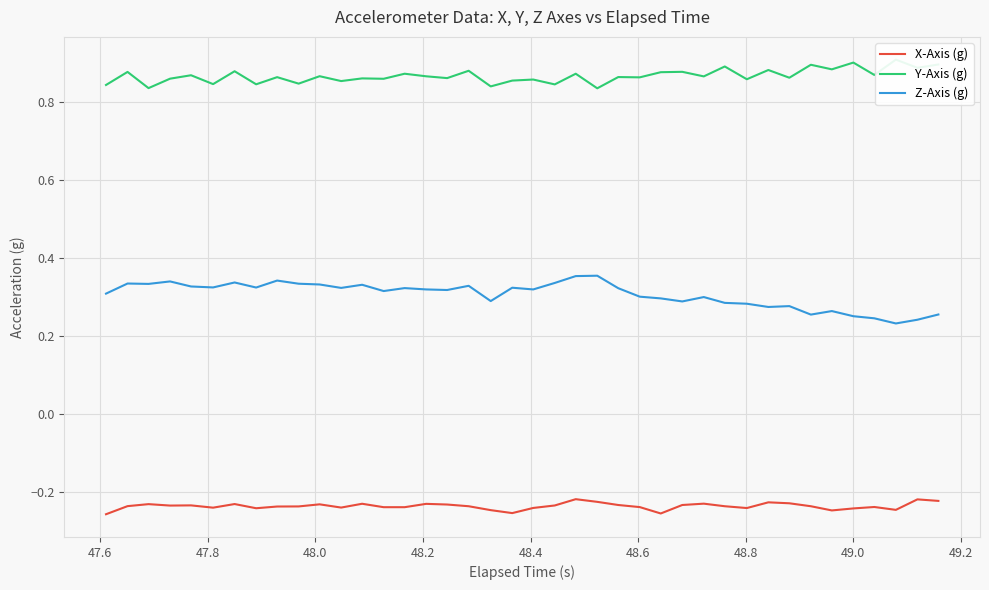

True or false: X-Axis (g) and Z-Axis (g) cross at least once.

False